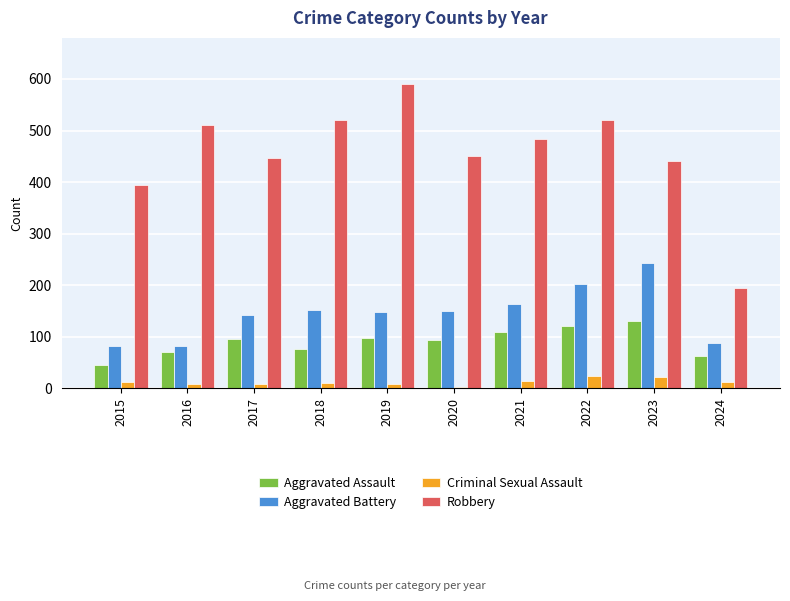

How many bars are there in total?

40